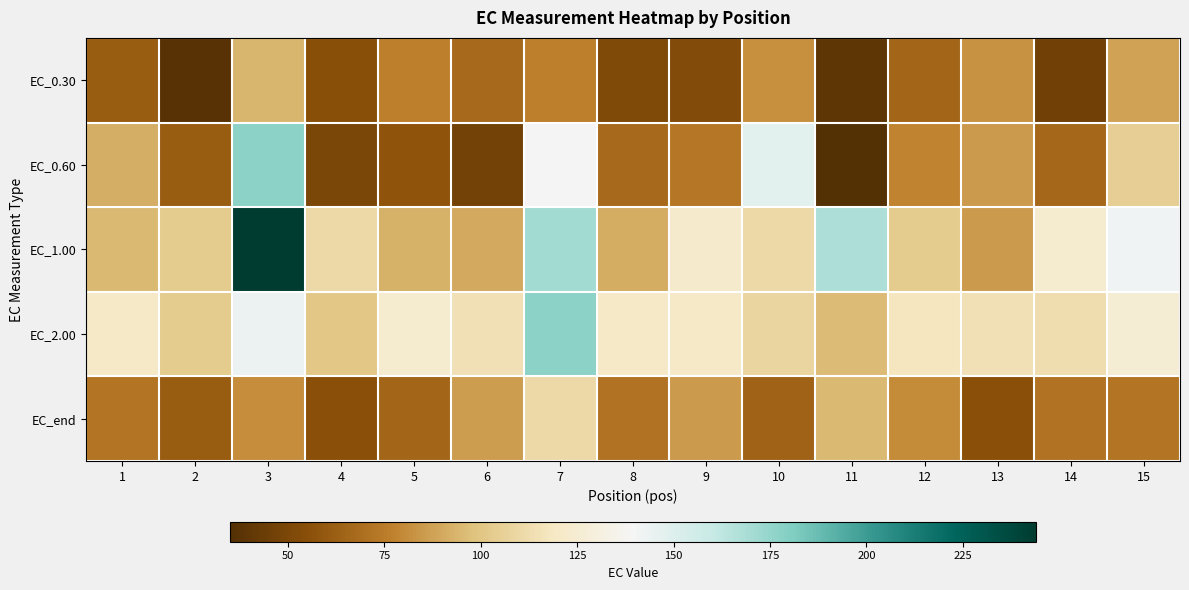

At how many categories does at least one series exceed 126?

5